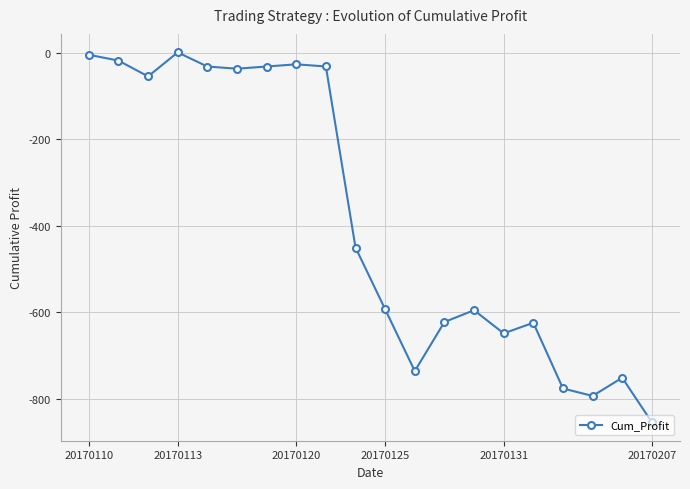

What is the minimum value shown in the chart?

-853.5